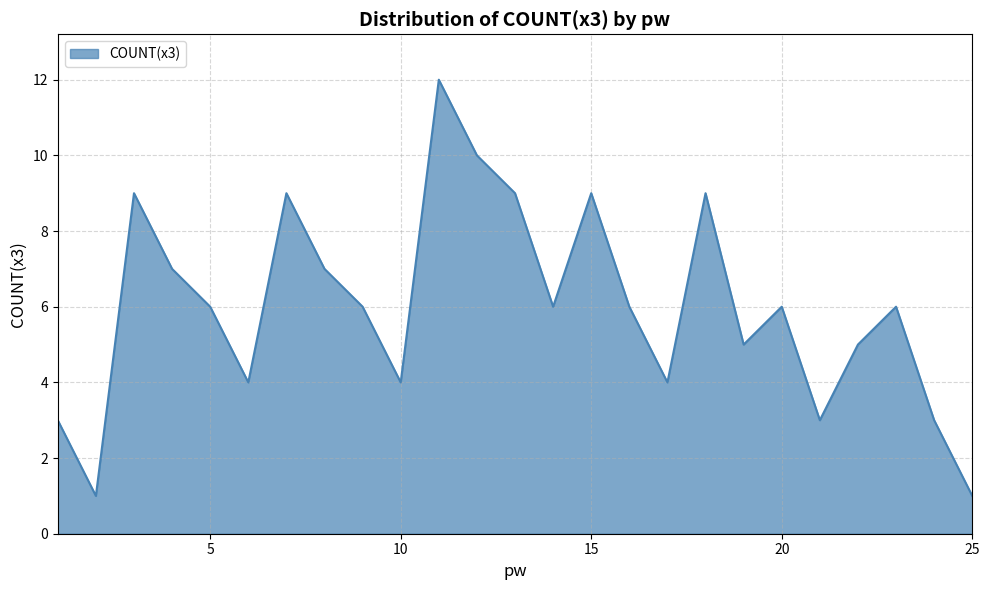

What is the maximum value shown in the chart?

12